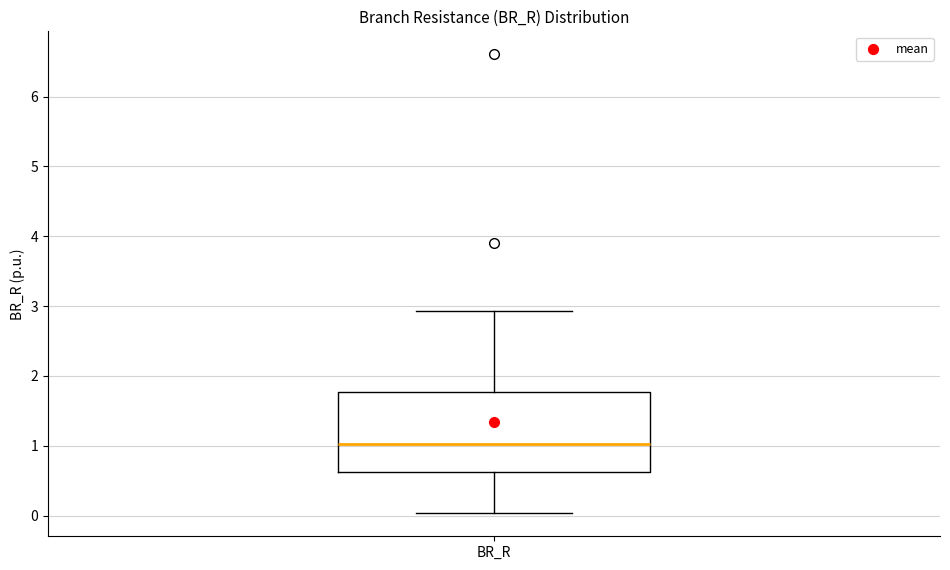

Transcribe this box plot: give where the median line is, the range the box spans, and where the two whiskers end, as read against the y-axis. The values are not printed on the chart, so give them approximately, as read against the axis.

median 1.0, box 0.6 to 1.8, whiskers 0.0 to 2.9